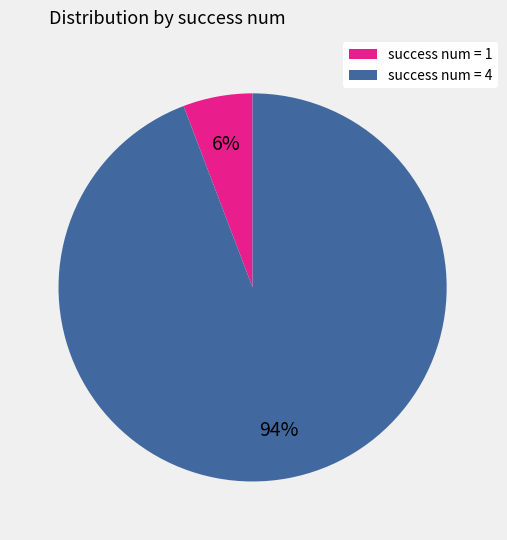

To the nearest percent, what is the average slice percentage?

50%